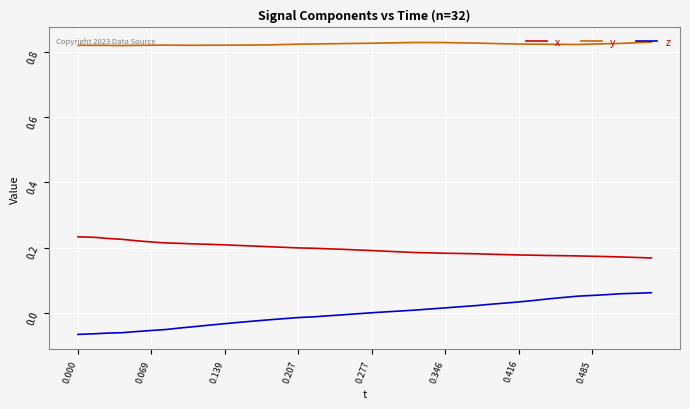

Which series has the widest spread of values?

z